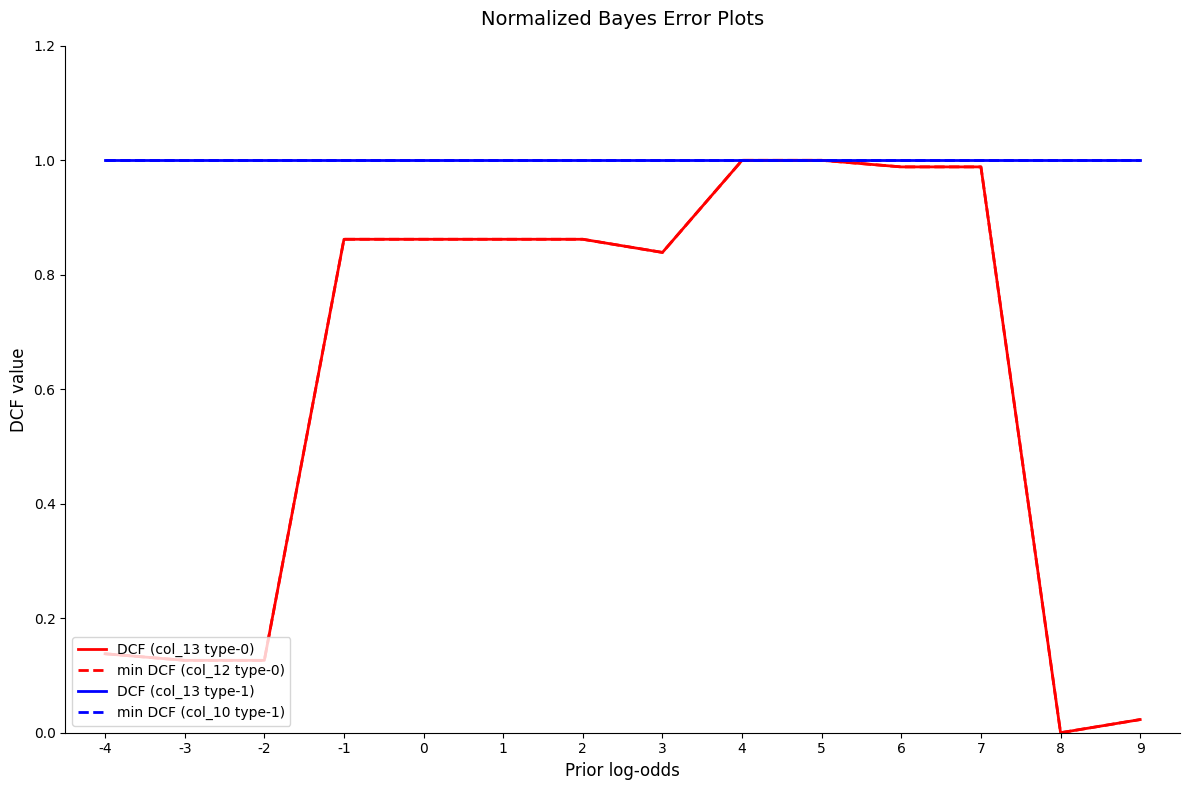

Does the chart have visible grid lines?

No